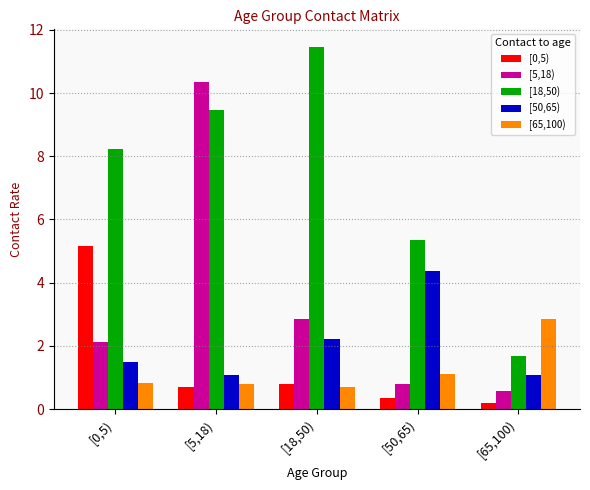

Reading right to left, what are all the values shown in this chart?

[0,5): 0.2	0.4	0.8	0.7	5.2
[5,18): 0.6	0.8	2.8	10.3	2.1
[18,50): 1.7	5.4	11.4	9.4	8.2
[50,65): 1.1	4.4	2.2	1.1	1.5
[65,100): 2.8	1.1	0.7	0.8	0.8